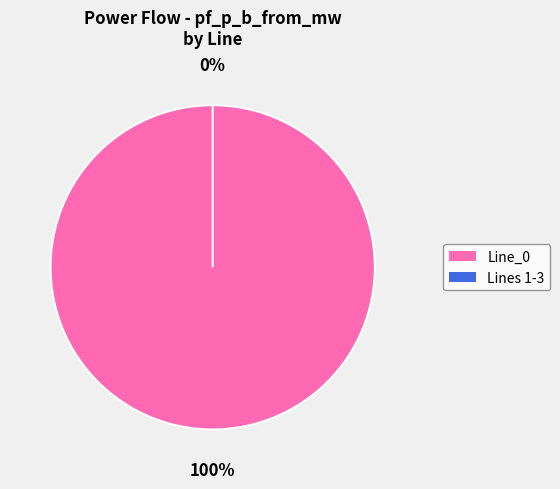

The Line_0 slice represents 100% of the pie. True or false?

True